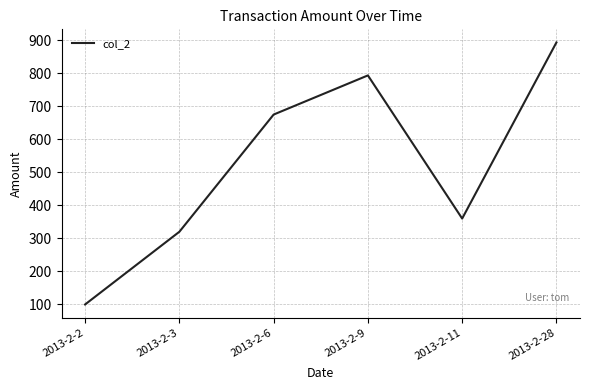

Which label corresponds to the largest value in the chart?

2013-2-28